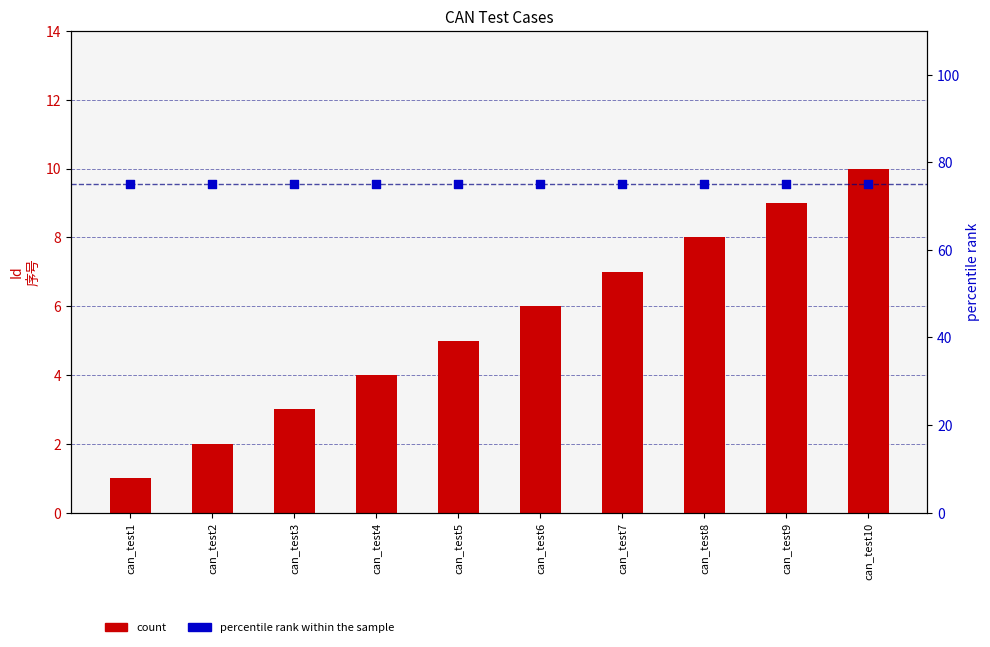

Which series has the largest total across all categories?

percentile rank within the sample